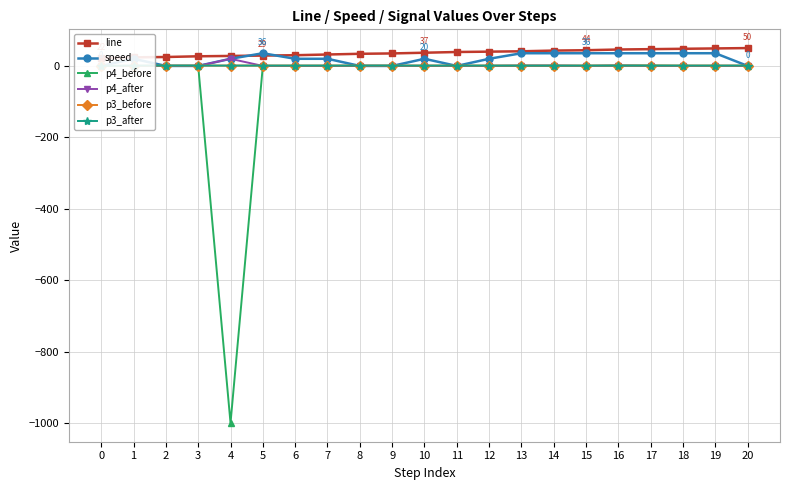

How many data points does each series have?

21